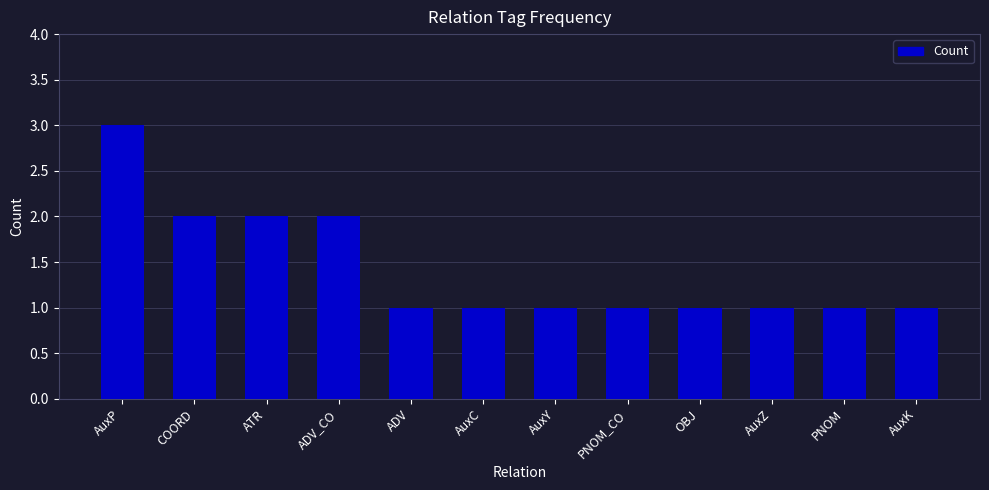

What is the greatest value displayed?

3